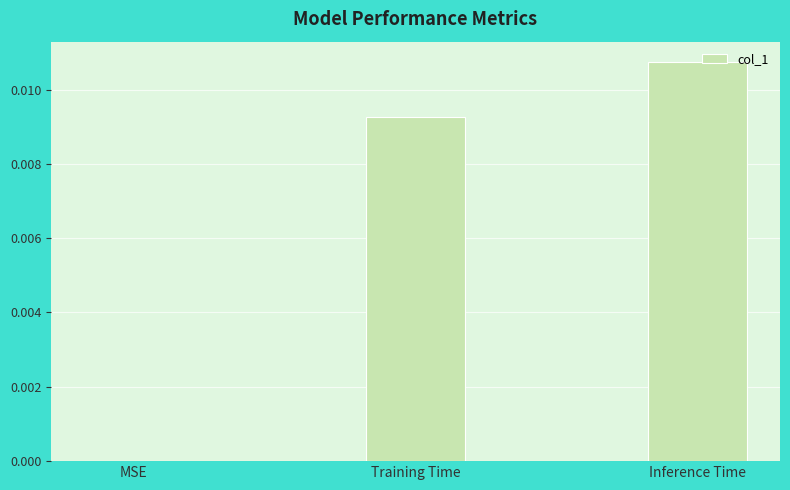

At which category does the chart reach its peak across all series?

Inference Time